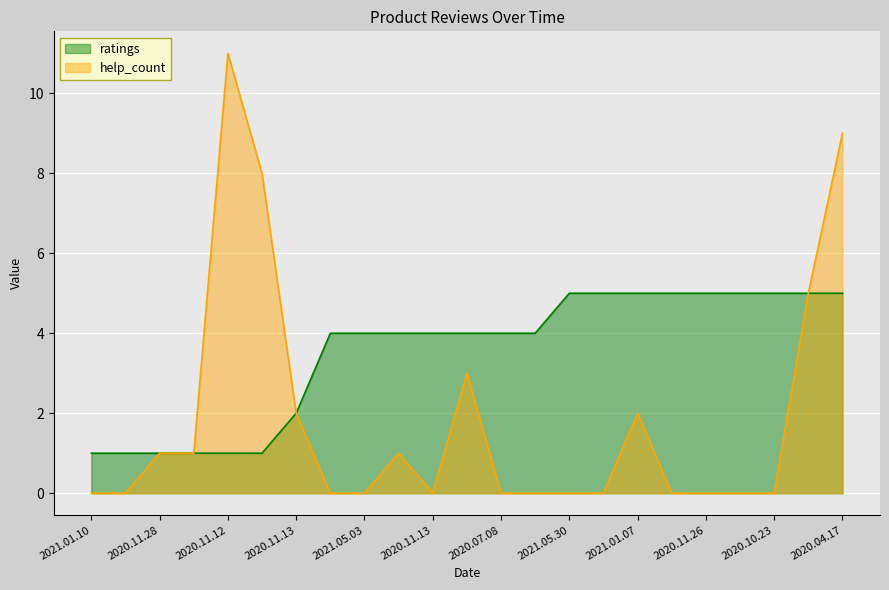

Reading left to right, what are all the values shown in this chart?

ratings: 2021.01.10=1	2021.01.09=1	2020.11.28=1	2020.11.16=1	2020.11.12=1	2020.11.02=1	2020.11.13=2	2021.05.19=4	2021.05.03=4	2020.12.10=4	2020.11.13=4	2020.09.23=4	2020.07.08=4	2020.06.07=4	2021.05.30=5	2021.04.18=5	2021.01.07=5	2020.12.18=5	2020.11.26=5	2020.10.24=5	2020.10.23=5	2020.09.06=5	2020.04.17=5
help_count: 2021.01.10=0	2021.01.09=0	2020.11.28=1	2020.11.16=1	2020.11.12=11	2020.11.02=8	2020.11.13=2	2021.05.19=0	2021.05.03=0	2020.12.10=1	2020.11.13=0	2020.09.23=3	2020.07.08=0	2020.06.07=0	2021.05.30=0	2021.04.18=0	2021.01.07=2	2020.12.18=0	2020.11.26=0	2020.10.24=0	2020.10.23=0	2020.09.06=5	2020.04.17=9